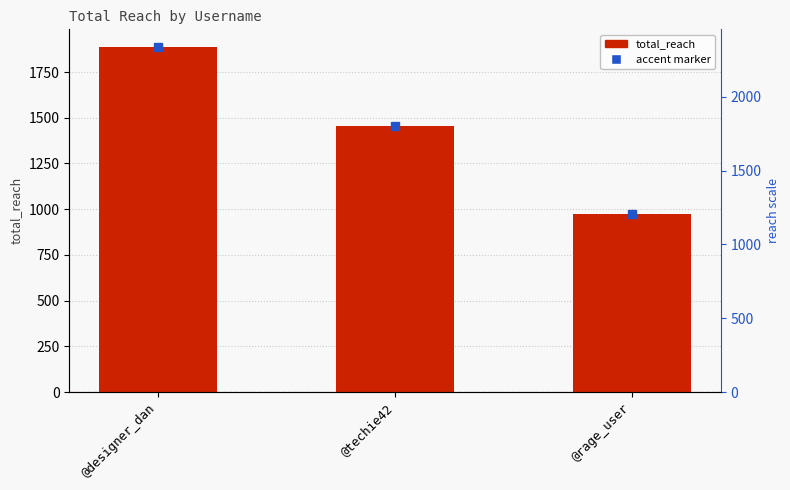

Approximately how many times larger is the value at @rage_user compared to @designer_dan?

0.5